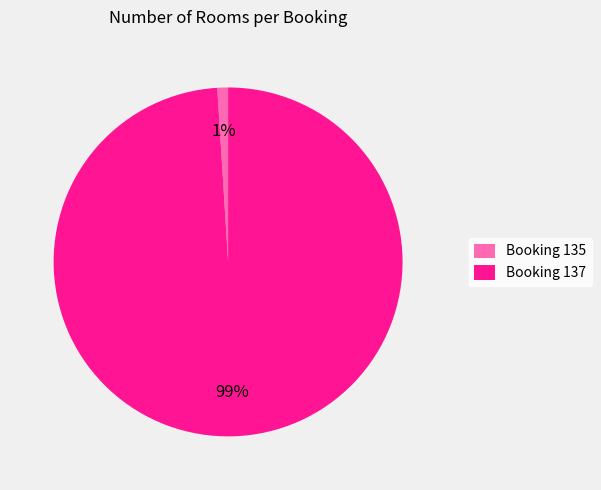

Does any single category account for the majority?

Yes